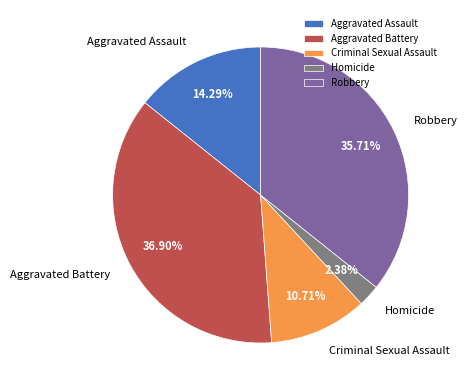

What percentage is the Aggravated Assault slice, to the nearest percent?

14%